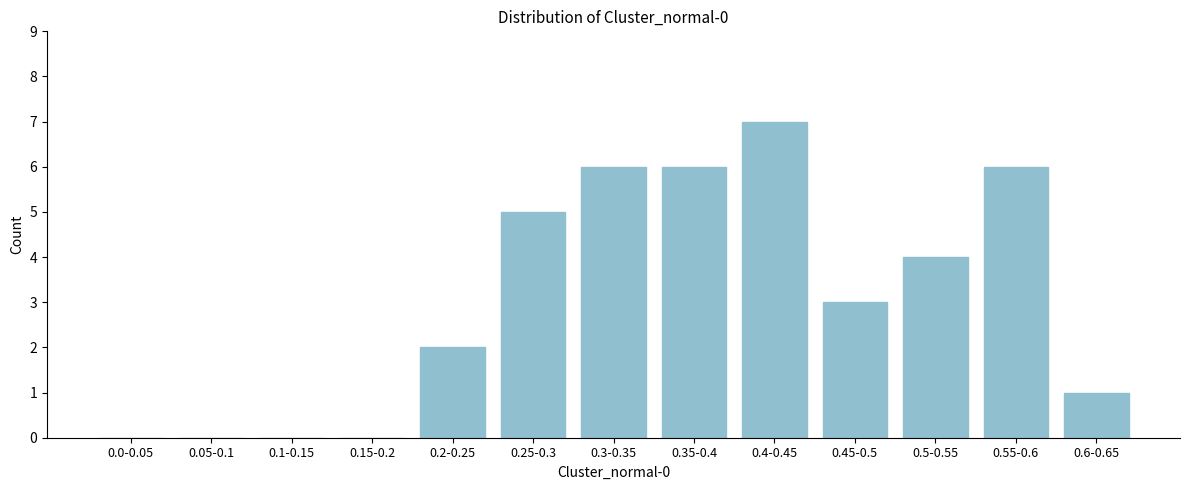

Reading left to right, transcribe all the data shown in this chart.

0.0-0.05=0	0.05-0.1=0	0.1-0.15=0	0.15-0.2=0	0.2-0.25=2	0.25-0.3=5	0.3-0.35=6	0.35-0.4=6	0.4-0.45=7	0.45-0.5=3	0.5-0.55=4	0.55-0.6=6	0.6-0.65=1